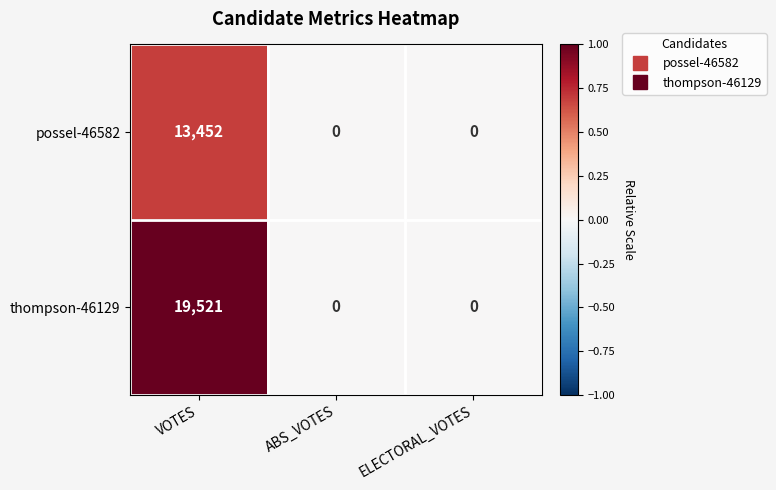

What is the total value across all series at VOTES?

32973